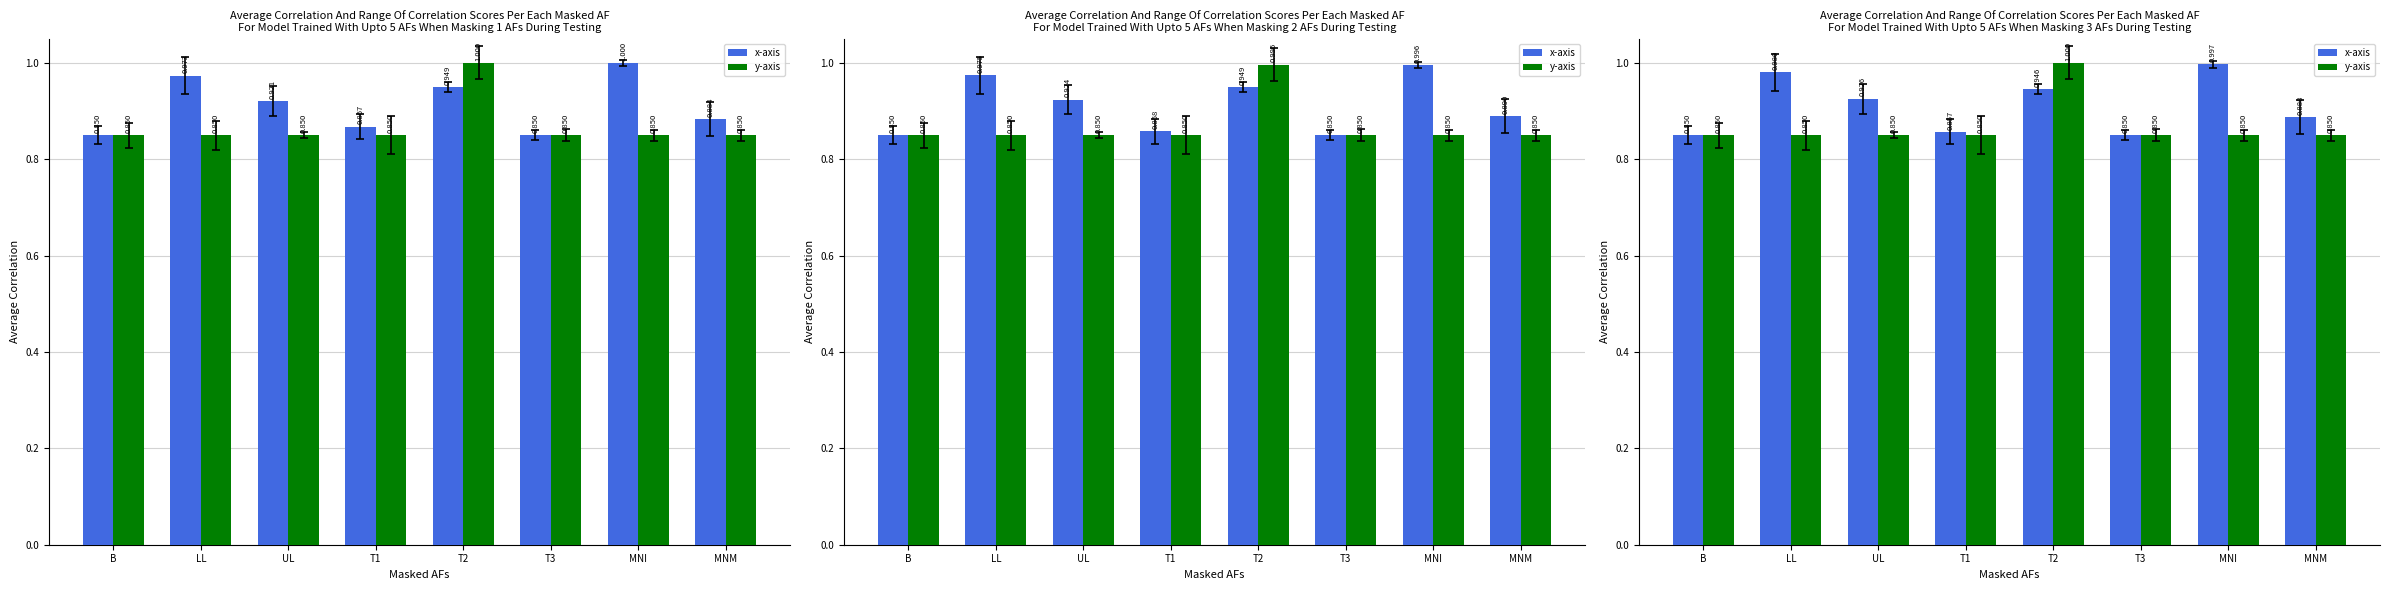

What is the smallest value displayed?

0.8